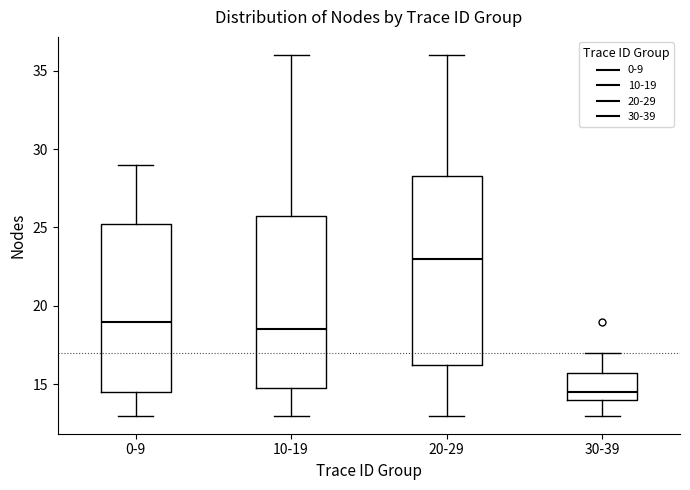

Reading left to right, read every box against the y-axis: the position of its median line, the range the box covers, and the ends of its whiskers. The values are not printed on the chart, so give them approximately, as read against the axis.

0-9: median 19.0, box 14.5 to 25.5, whiskers 13.0 to 29.0
10-19: median 18.5, box 15.0 to 26.0, whiskers 13.0 to 36.0
20-29: median 23.0, box 16.5 to 28.5, whiskers 13.0 to 36.0
30-39: median 14.5, box 14.0 to 16.0, whiskers 13.0 to 17.0